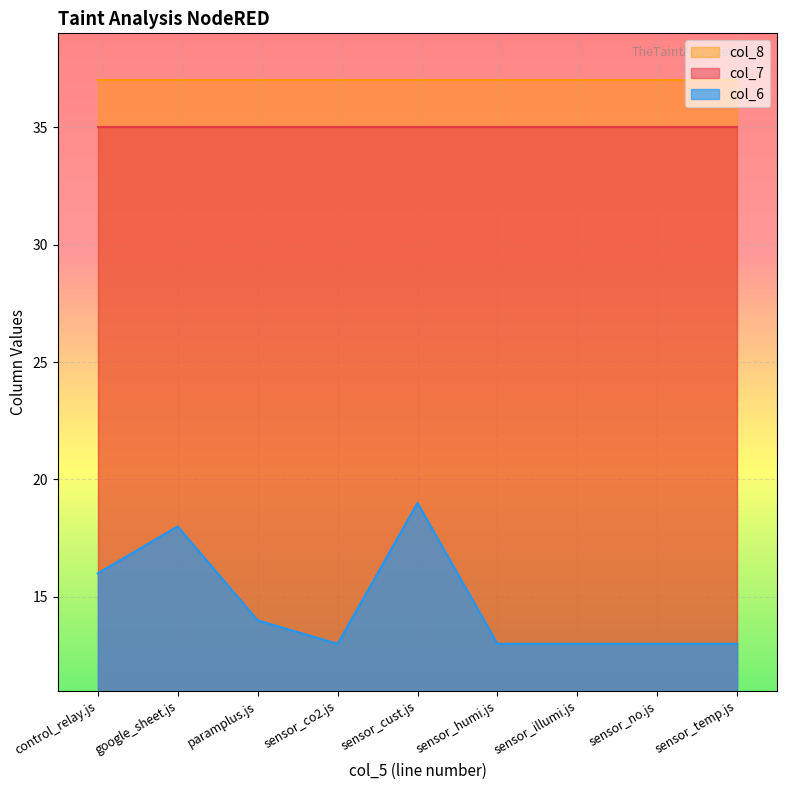

The value of col_6 at sensor_co2.js is 13. True or false?

True